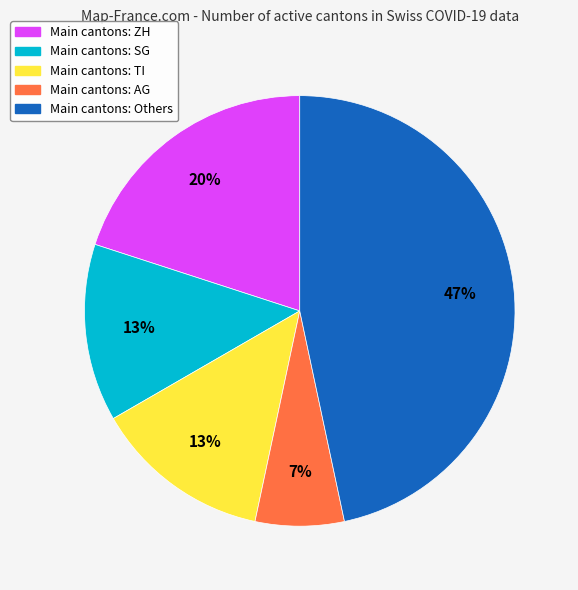

Does any single category account for the majority?

No